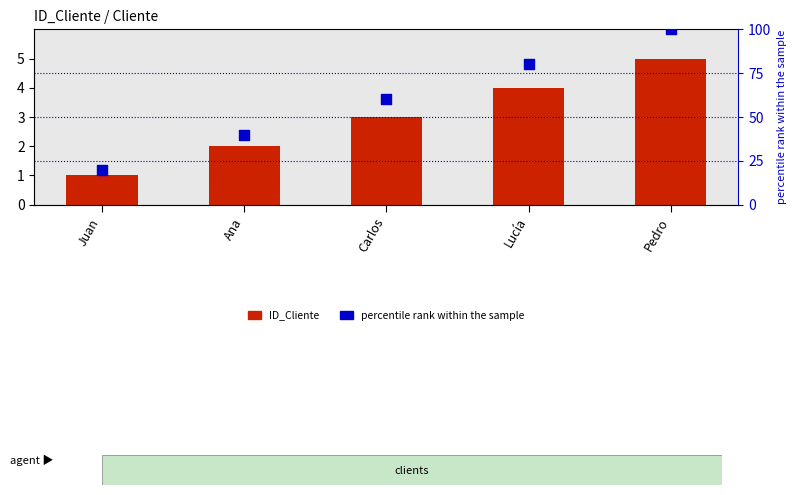

Which series has the widest spread of Y values?

percentile rank within the sample